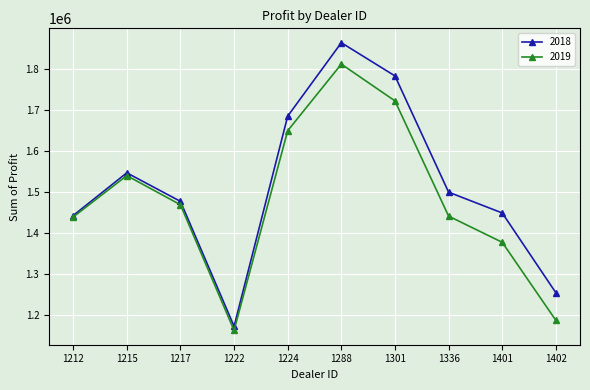

In 2018, how many points are higher than both neighbors (excluding endpoints)?

2